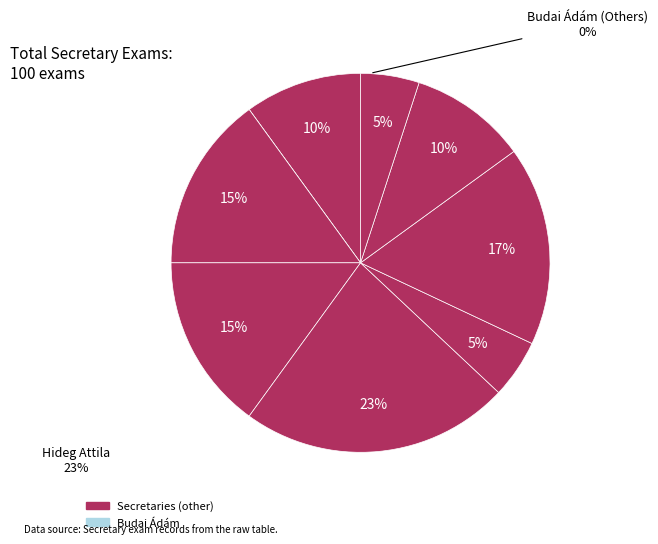

True or false: Fekete Tamás accounts for 8% of the total.

False